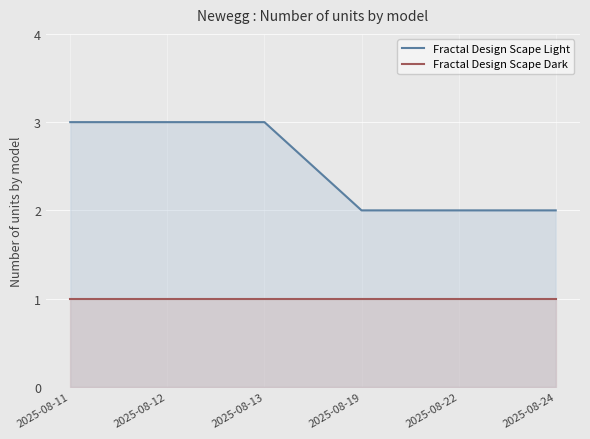

What are all the series names shown in the legend?

Fractal Design Scape Light, Fractal Design Scape Dark